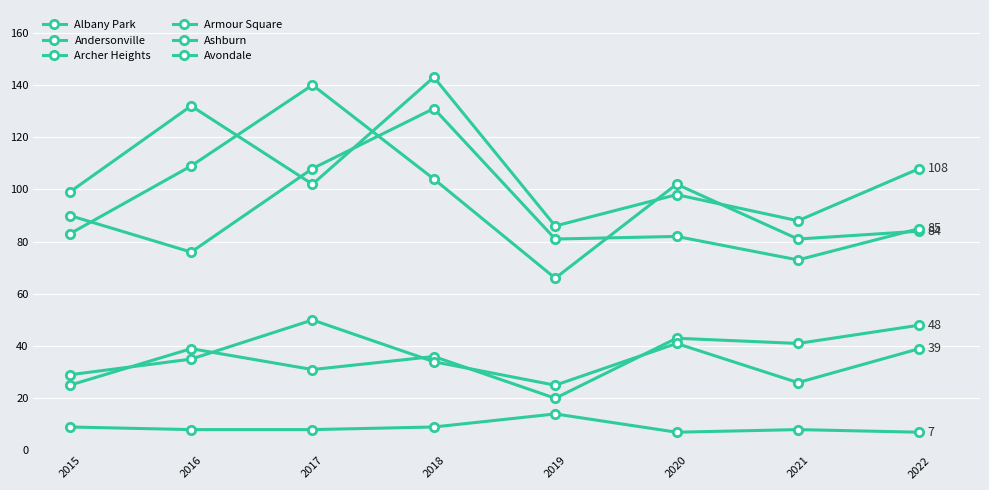

What is the minimum value for Ashburn?

66